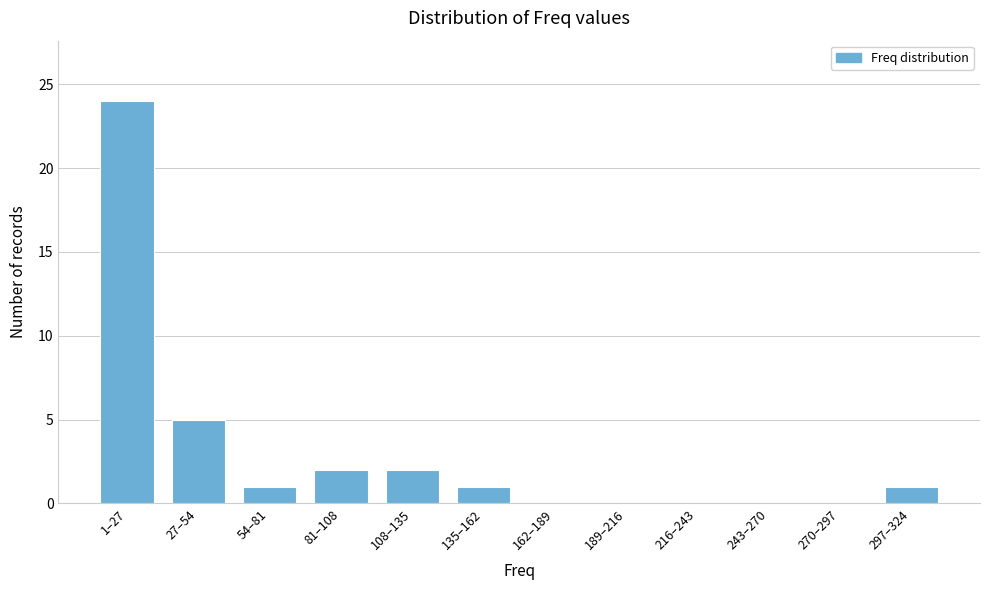

Reading right to left, extract all data points from this chart.

297–324=1	270–297=0	243–270=0	216–243=0	189–216=0	162–189=0	135–162=1	108–135=2	81–108=2	54–81=1	27–54=5	1–27=24